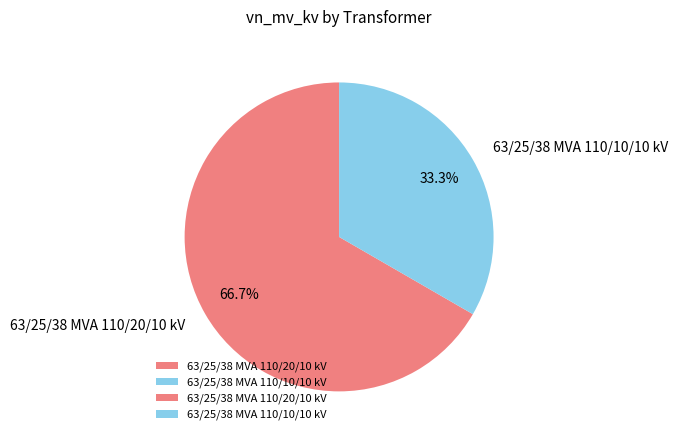

Which slice represents more than half of the pie?

63/25/38 MVA 110/20/10 kV